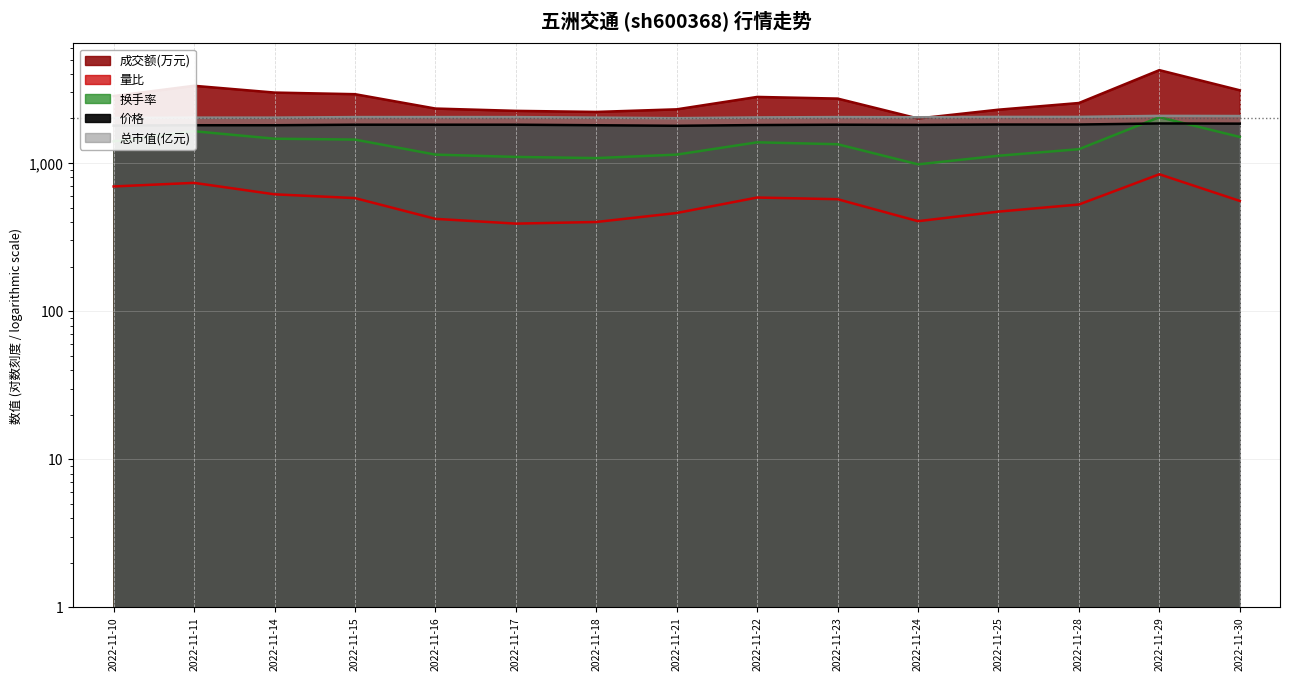

What is the value of the 量比 point at the 15th from the left?

555.0